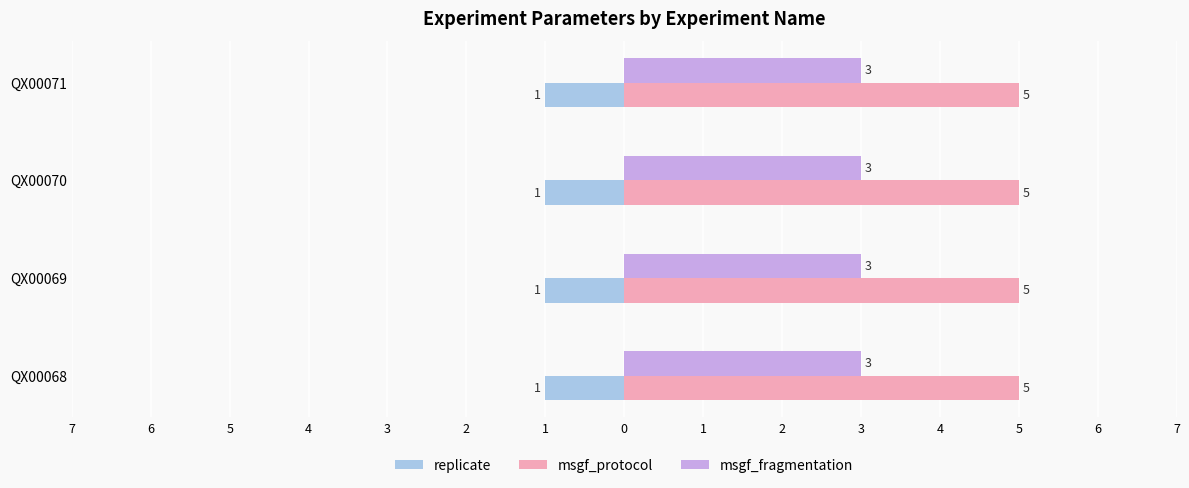

What are all the series names shown in the legend?

replicate, msgf_protocol, msgf_fragmentation